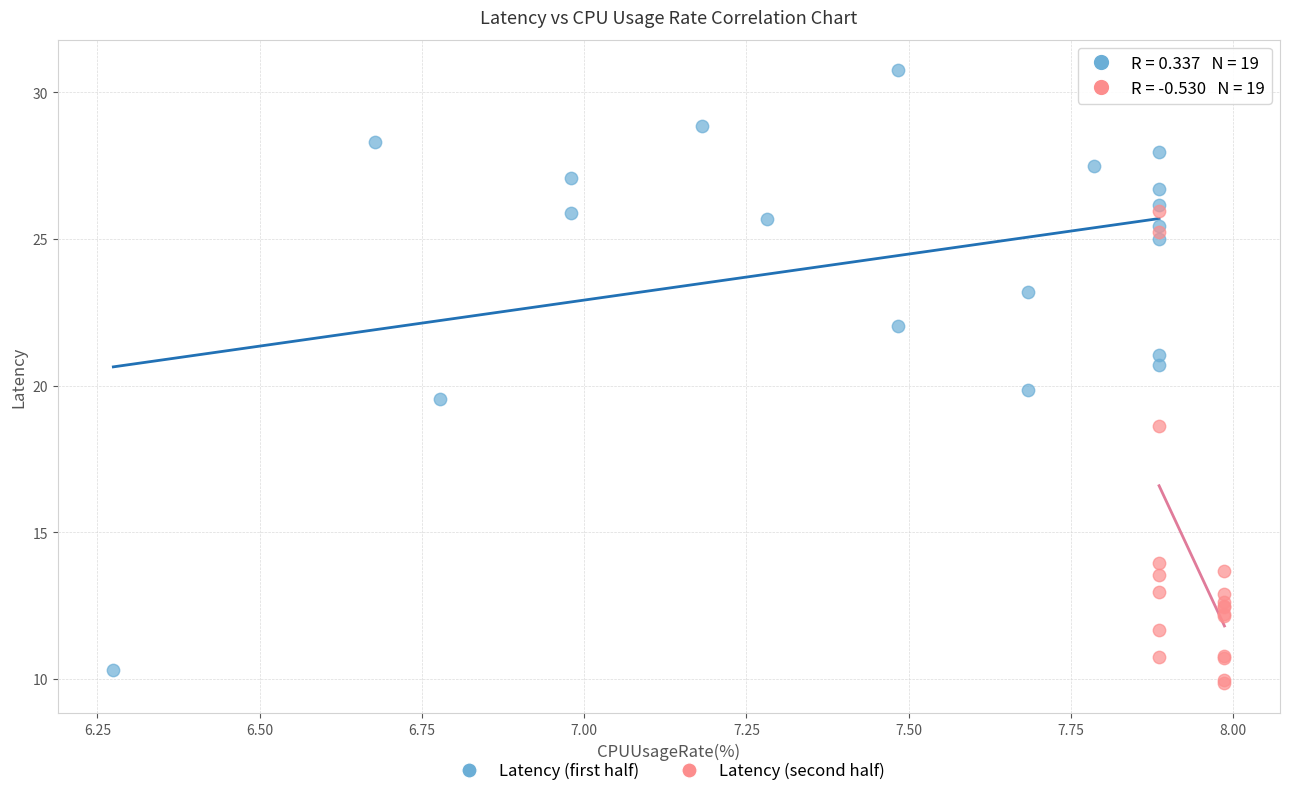

Which series reaches the maximum Y coordinate?

Latency (first half)